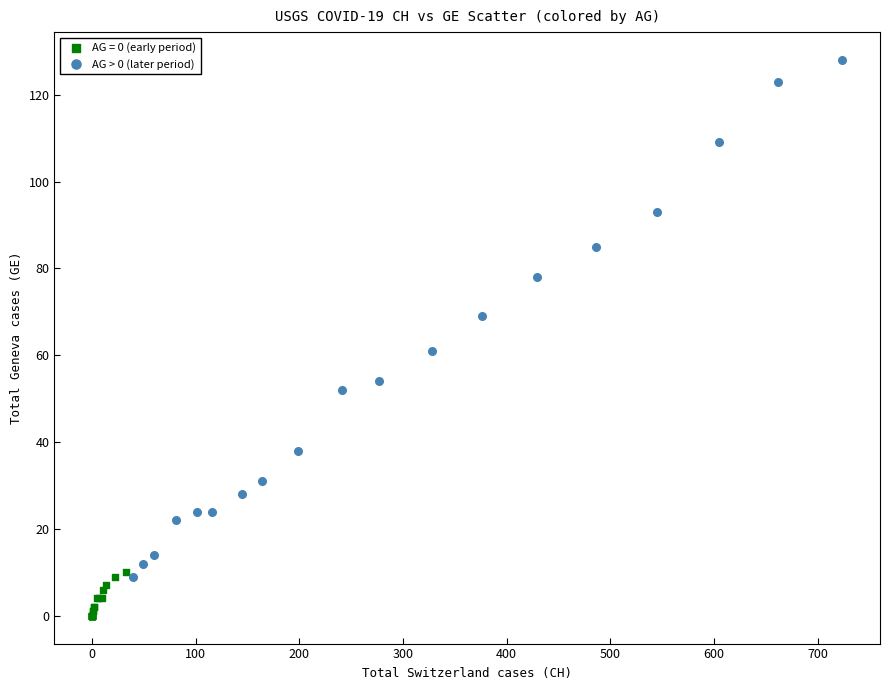

Which series contains the lowest Y value?

AG = 0 (early period)